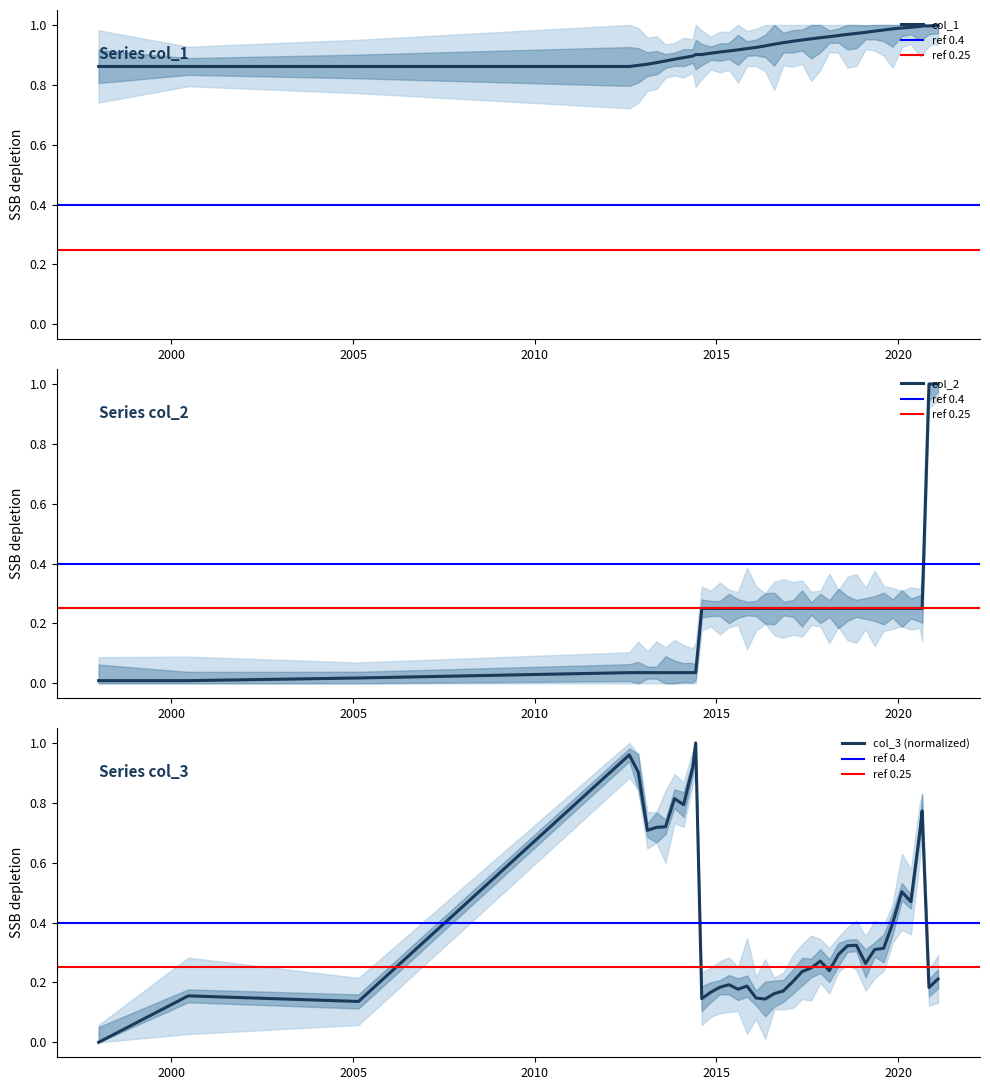

What are all the series names shown in the legend?

col_1, col_2, col_3